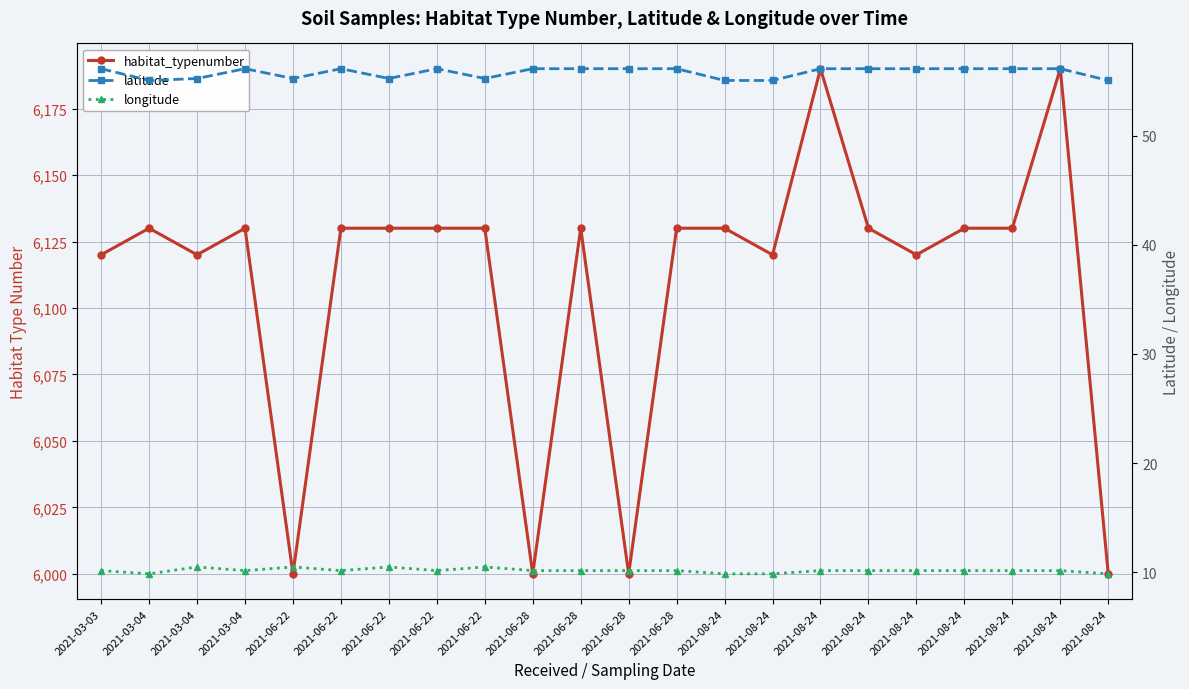

True or false: longitude and habitat_typenumber cross at least once.

False